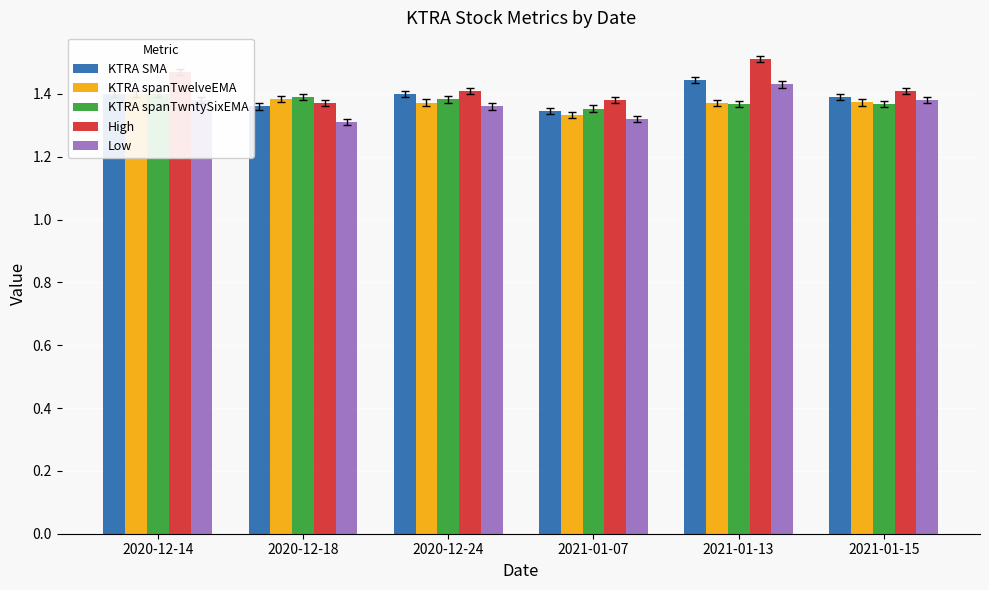

Which series has the widest spread of values?

High